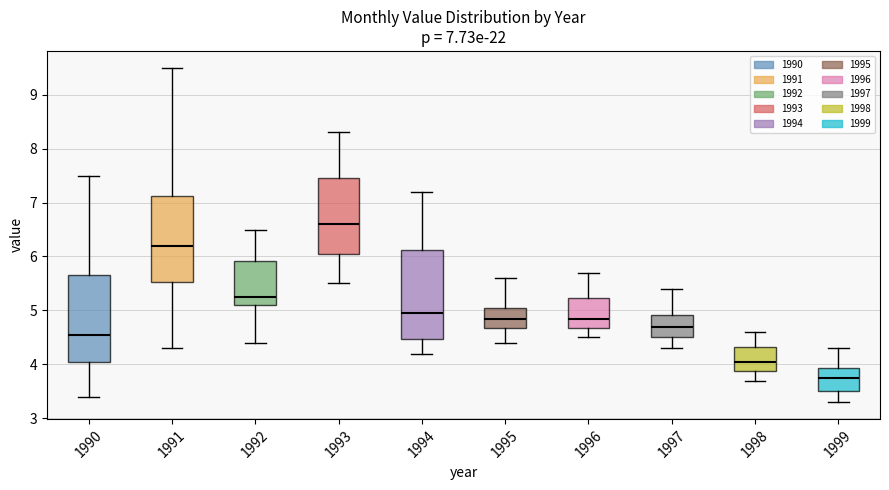

Which box's median line is the highest?

1993